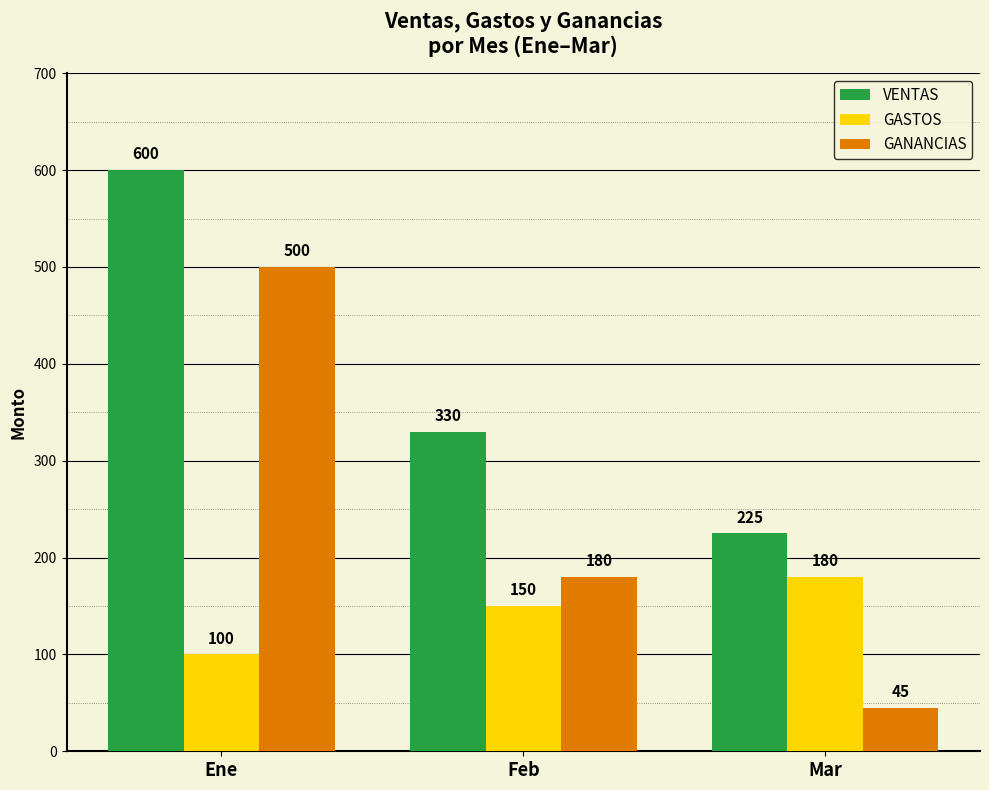

How many series are shown in this chart?

3